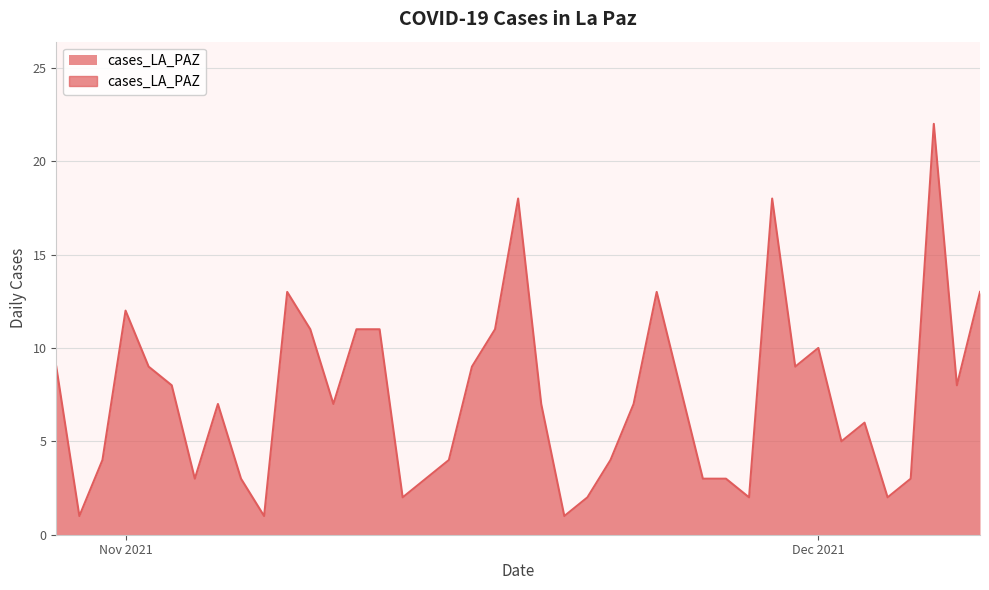

How many interior local valleys (lower than both neighbors) does the data have?

11